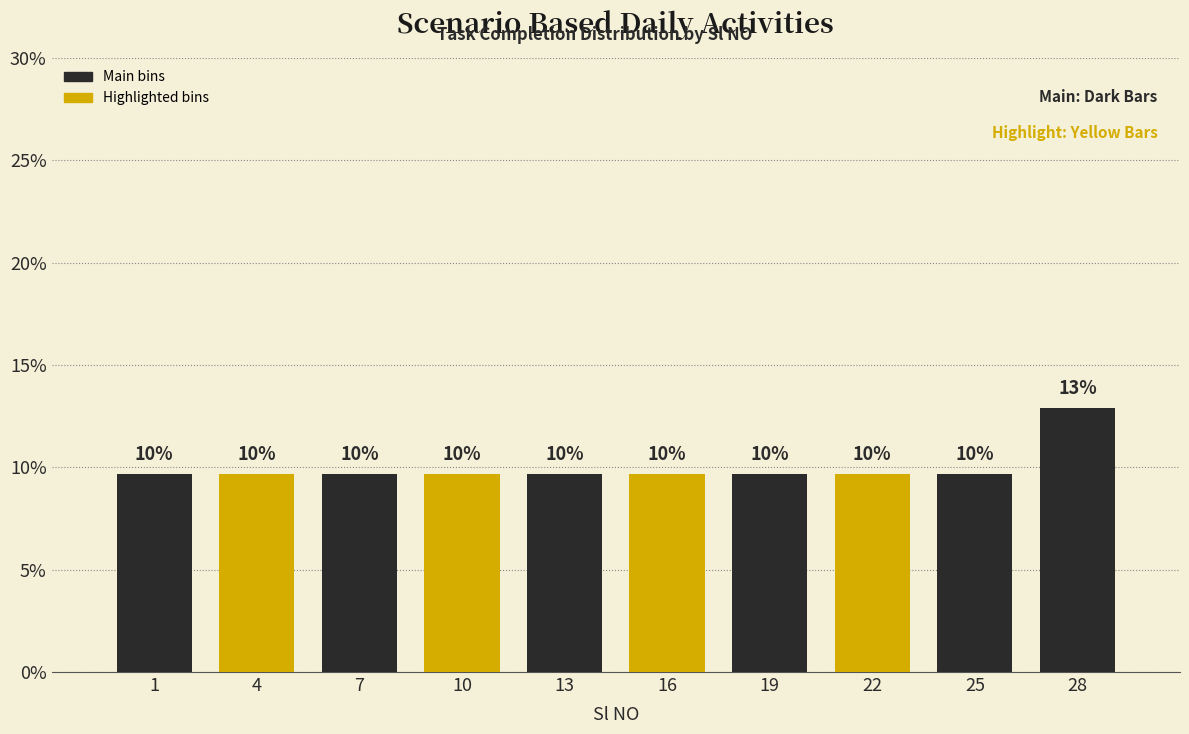

Does the chart contain any negative values?

No